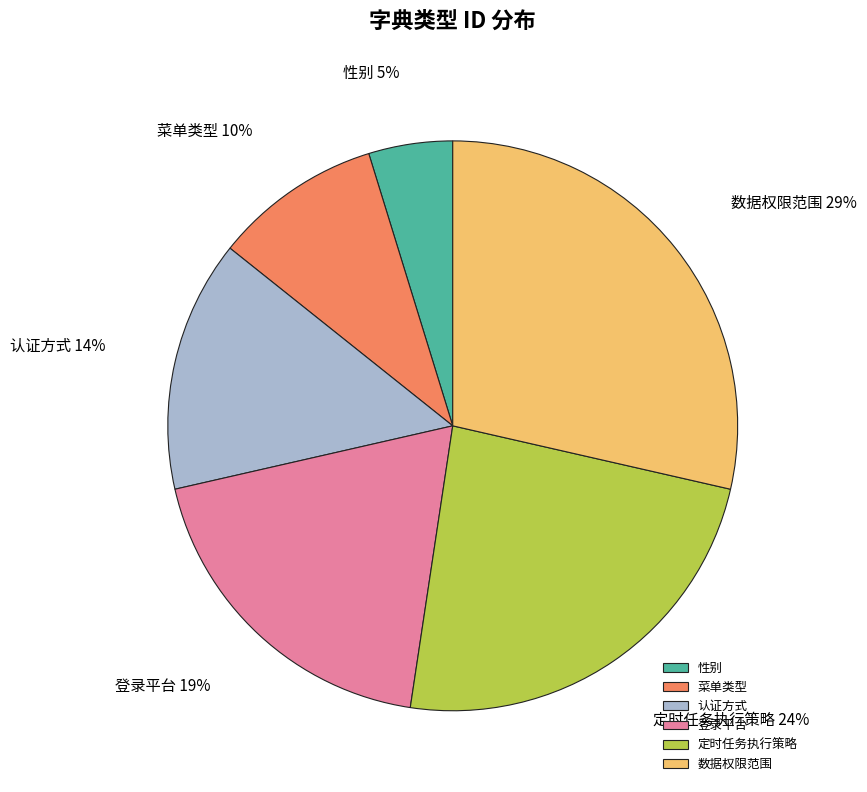

How many segments does this pie chart have?

6